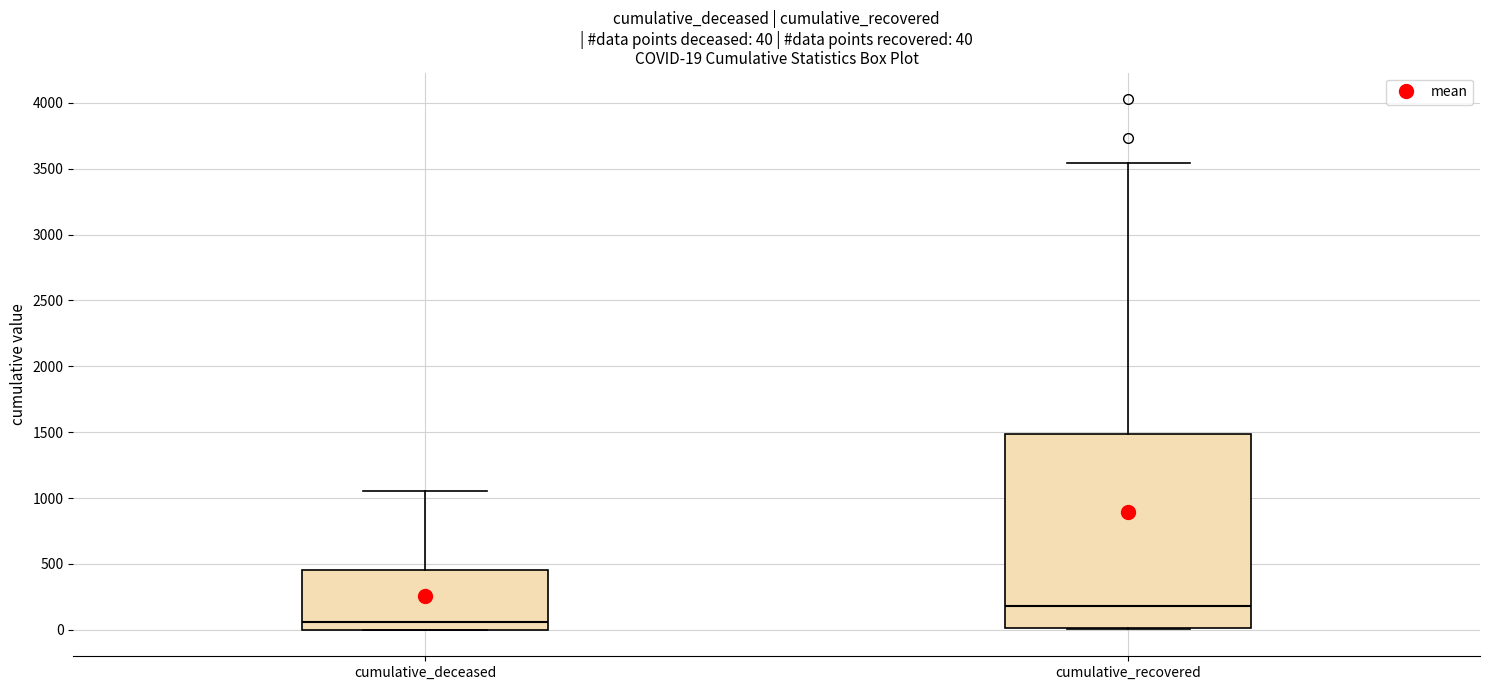

Comparing the boxes themselves (not the whiskers), which one is the tallest?

cumulative_recovered